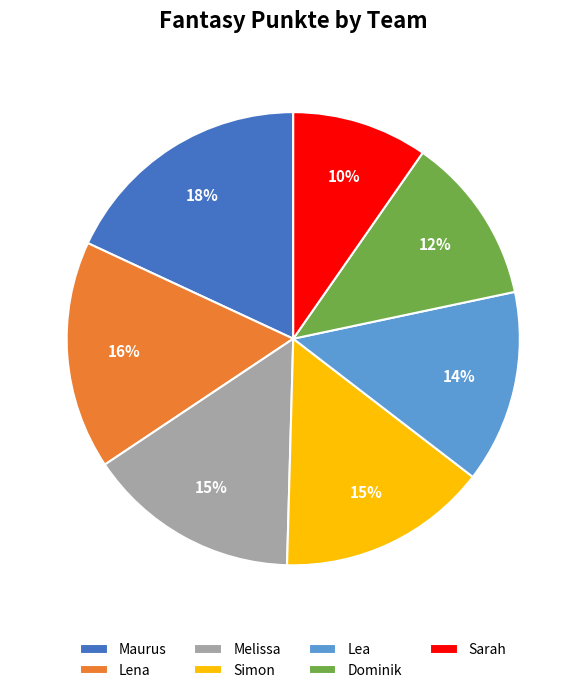

Which category has the biggest portion of the pie?

Maurus